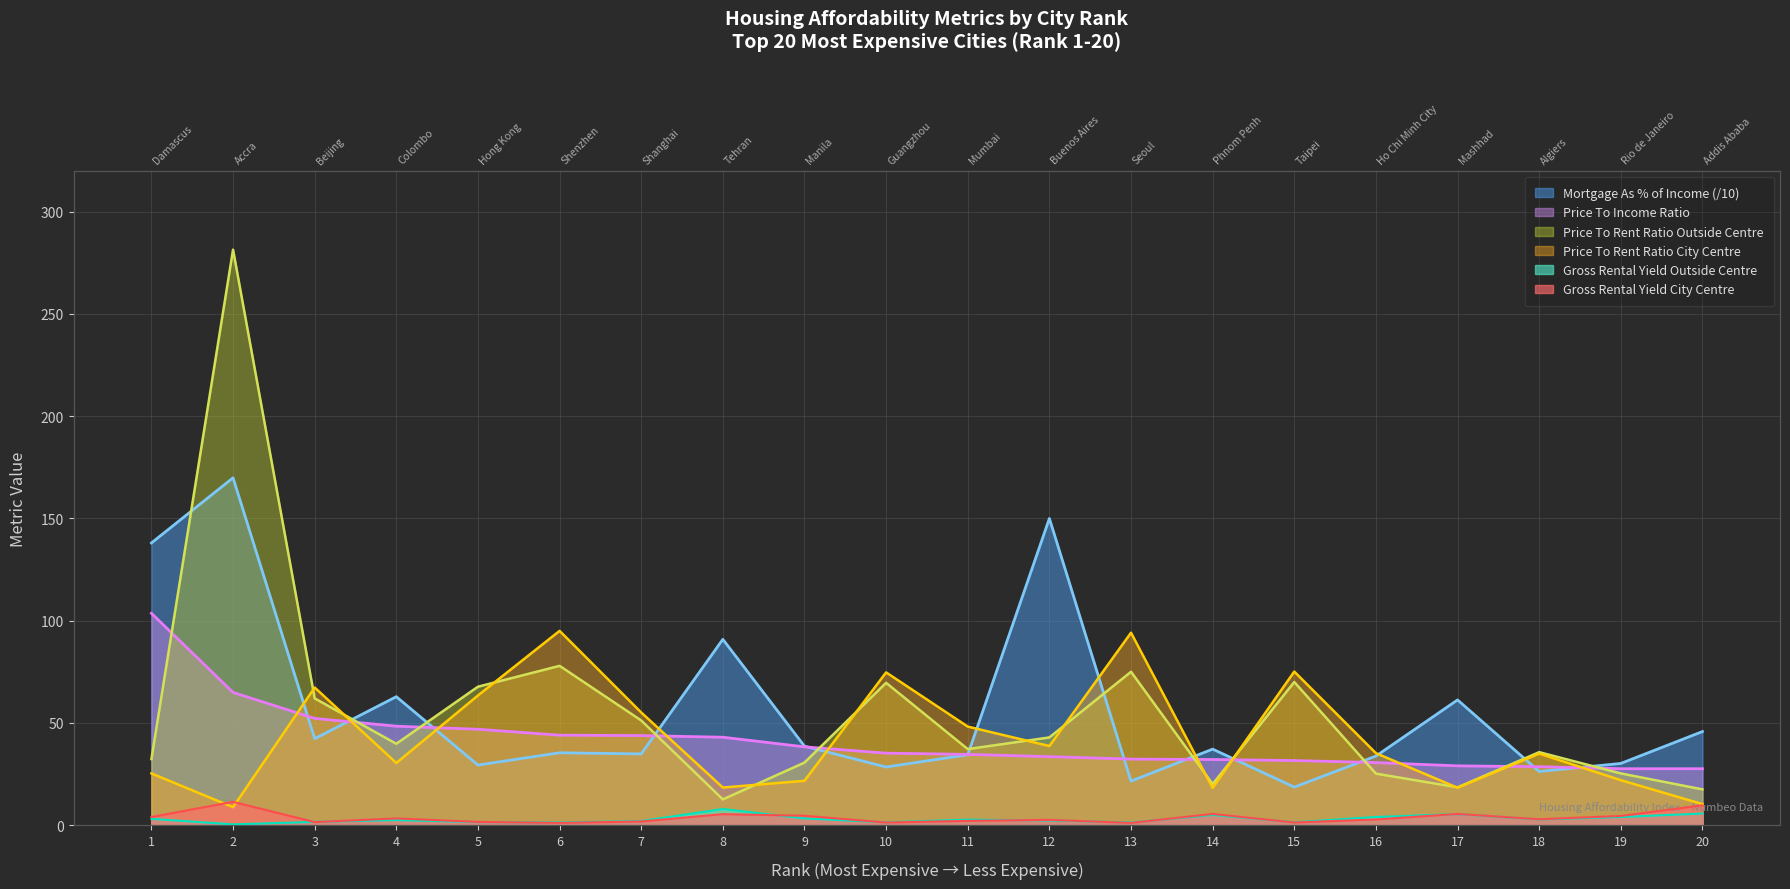

Where is Price To Rent Ratio Outside Centre nearest to the value 147?

6